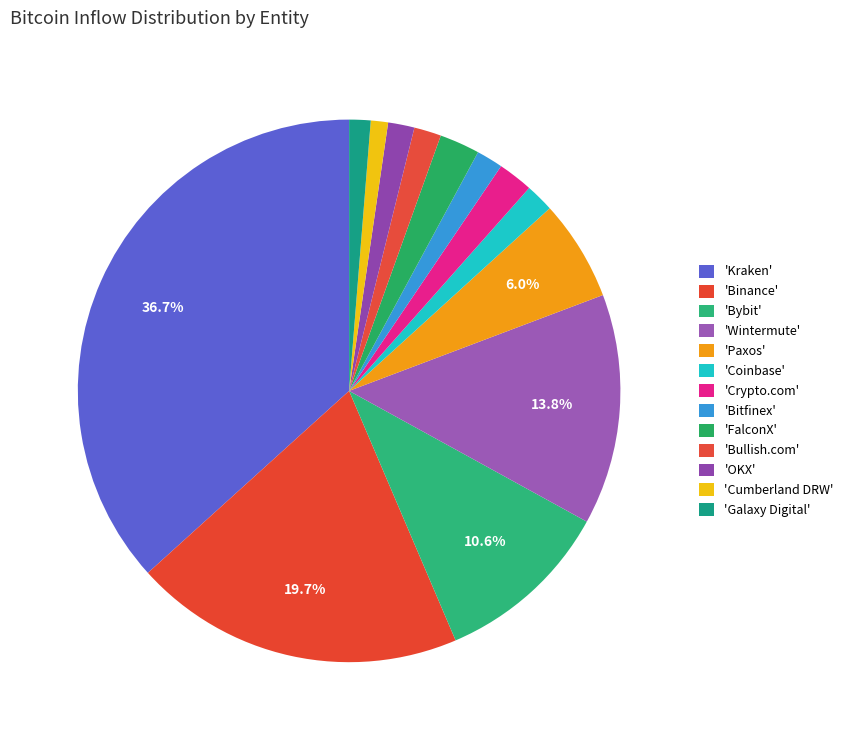

Count the number of slices in the pie.

13